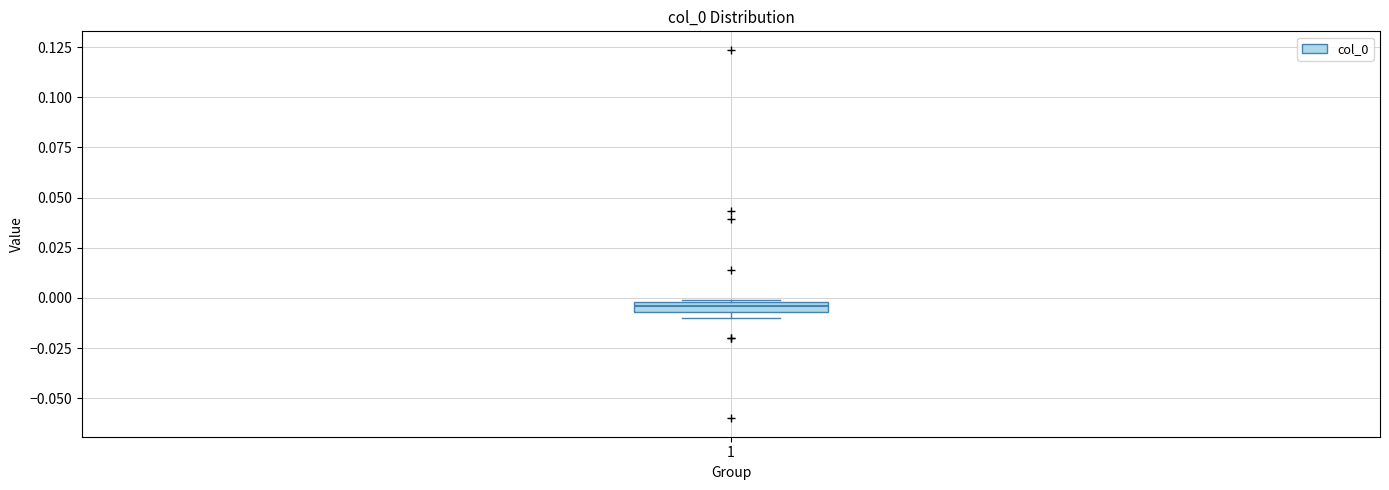

Where is the lower edge of the box at x = 1 on the y-axis? The values are not printed on the chart, so give them approximately, as read against the axis.

-0.005